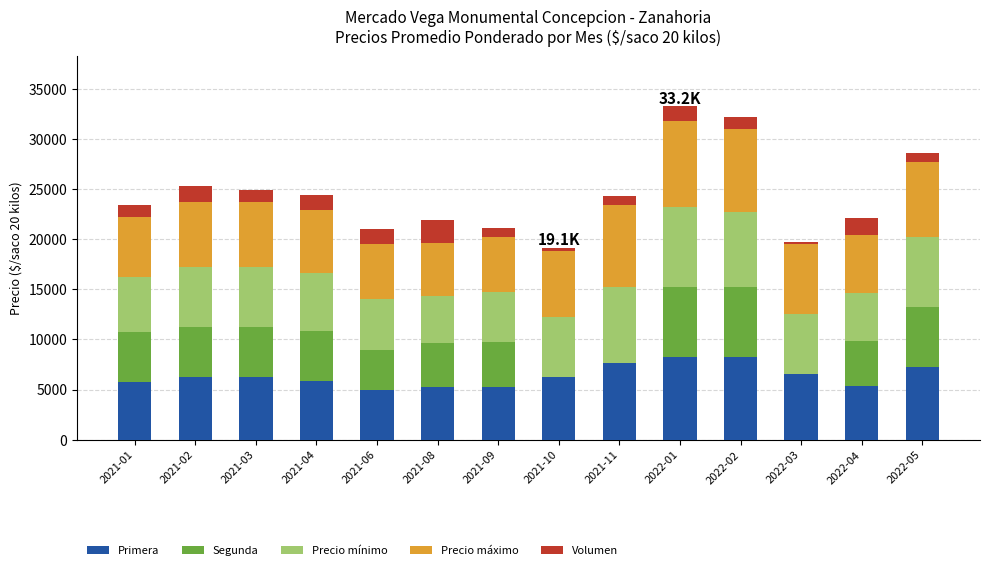

What is the maximum value for Primera?

8250